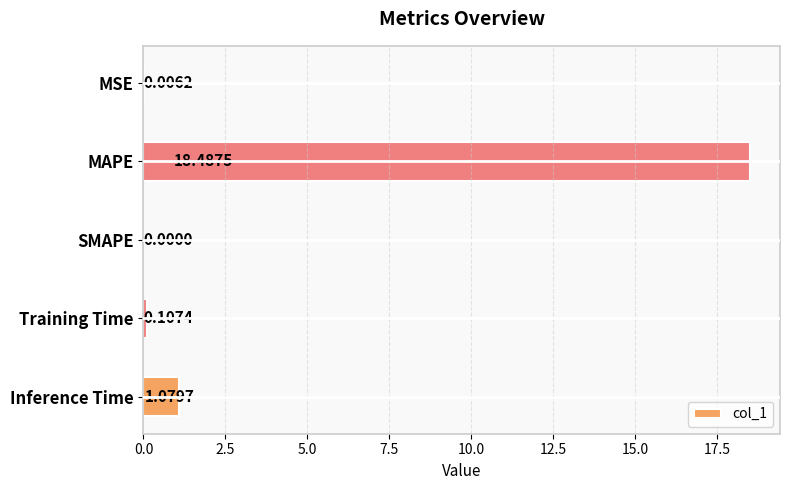

Does the chart contain stacked bars?

No